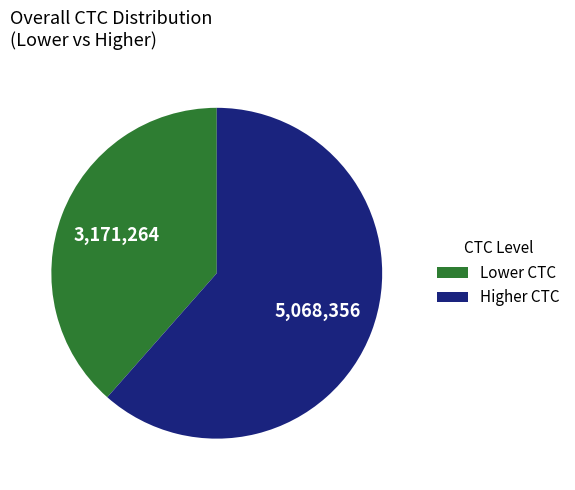

Does any single category account for the majority?

Yes